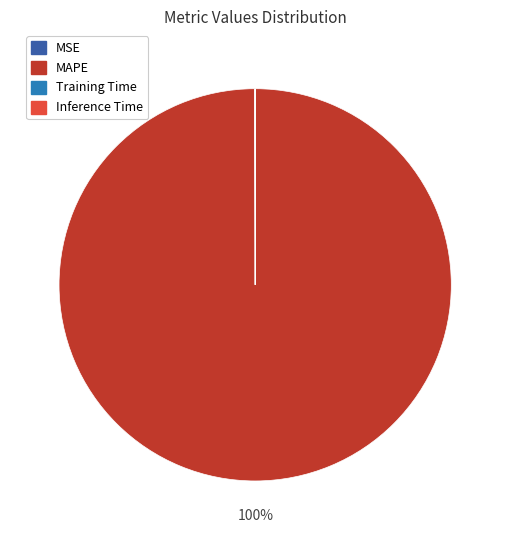

To the nearest percent, what is the difference between the largest and smallest slice percentages?

100%